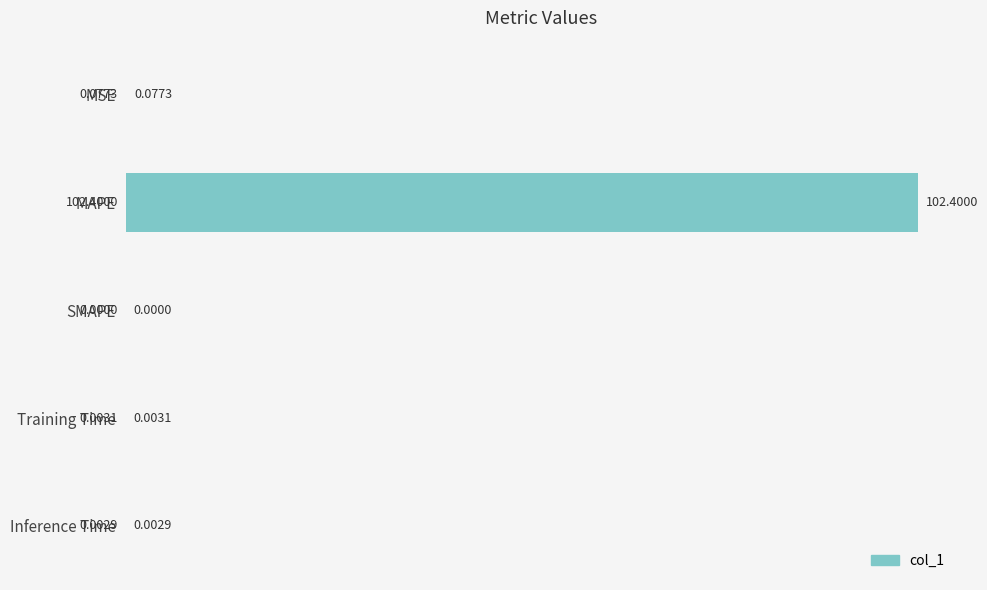

Which has a higher value, Inference Time or SMAPE?

Inference Time